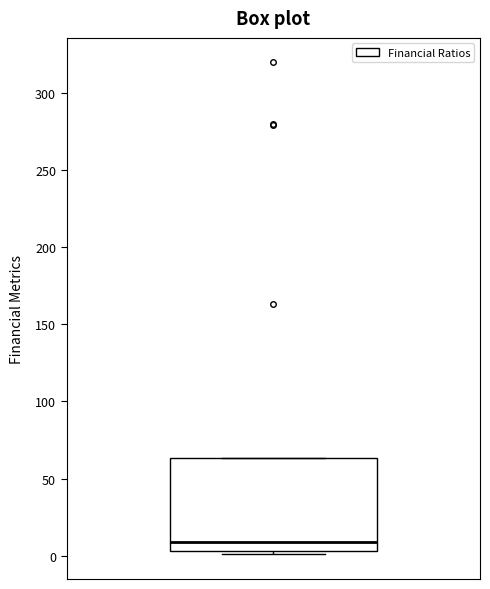

Where is the upper edge of the box on the y-axis? The values are not printed on the chart, so give them approximately, as read against the axis.

65